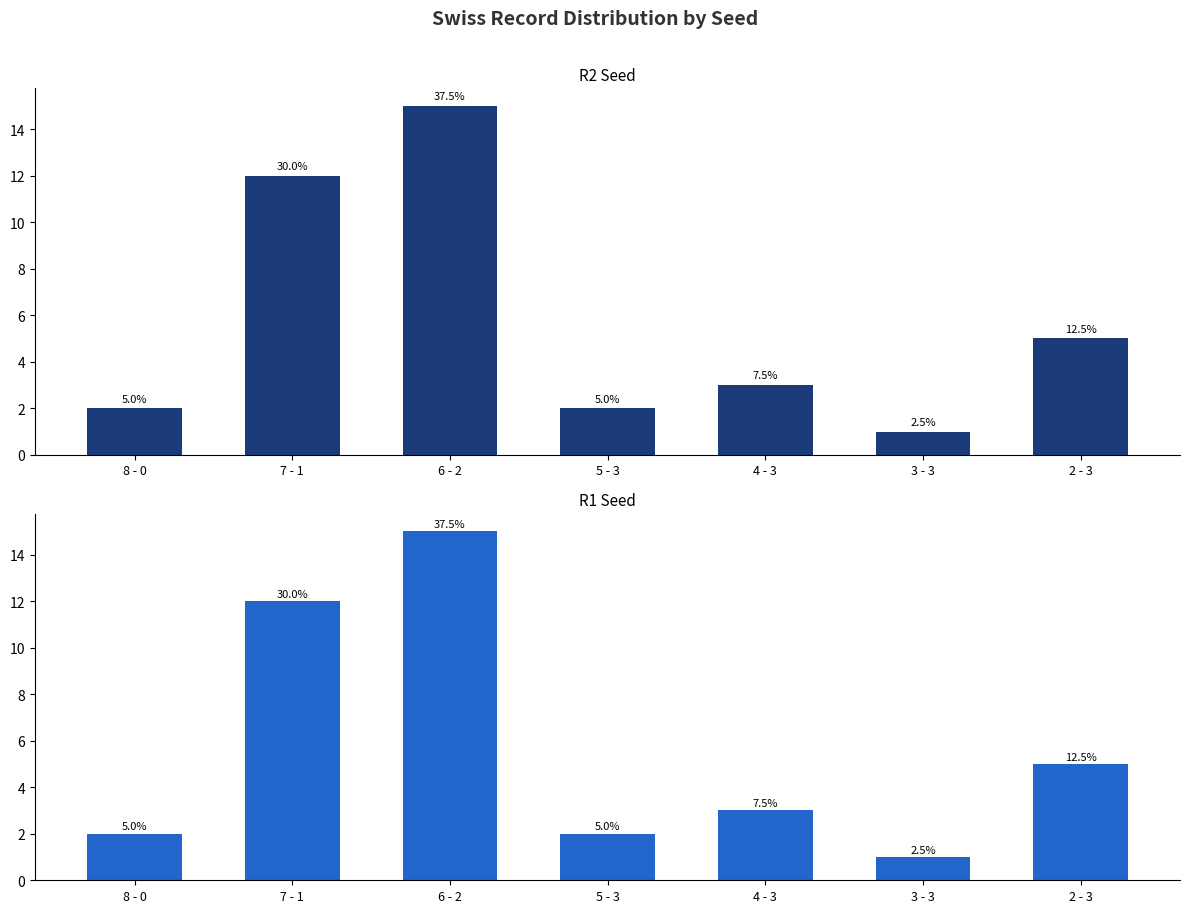

What is the sum of the R2 seed count values at 6 - 2 and 3 - 3?

16